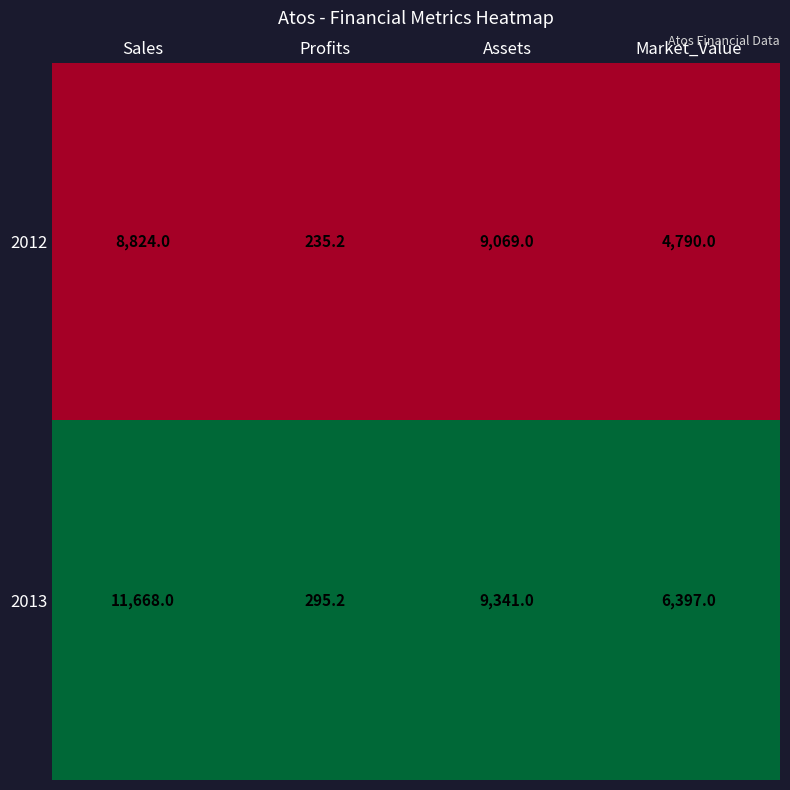

At which category does the chart reach its minimum across all series?

Profits